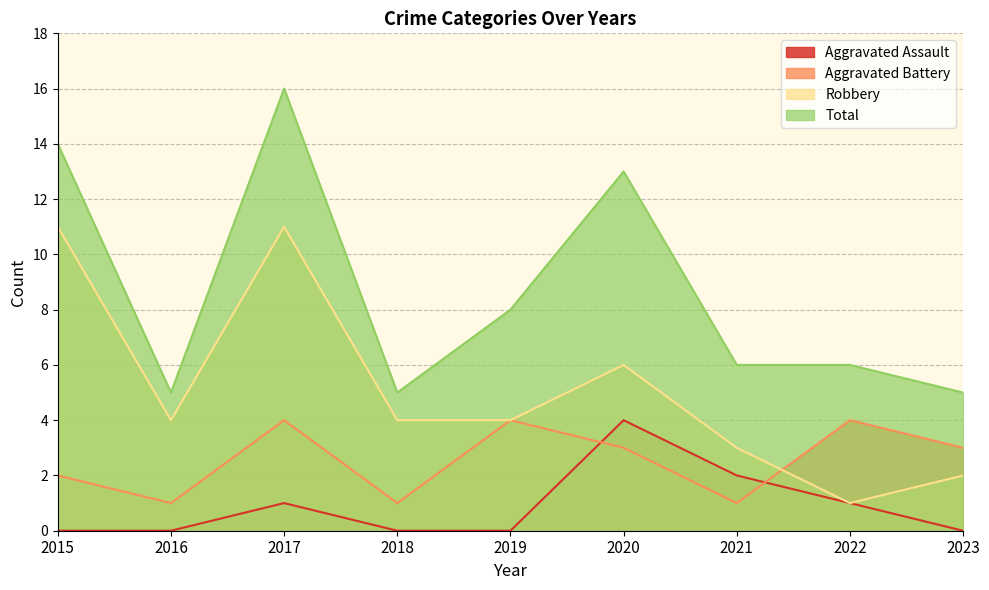

At 2020, list the series in order from smallest to largest.

Aggravated Battery, Aggravated Assault, Robbery, Total